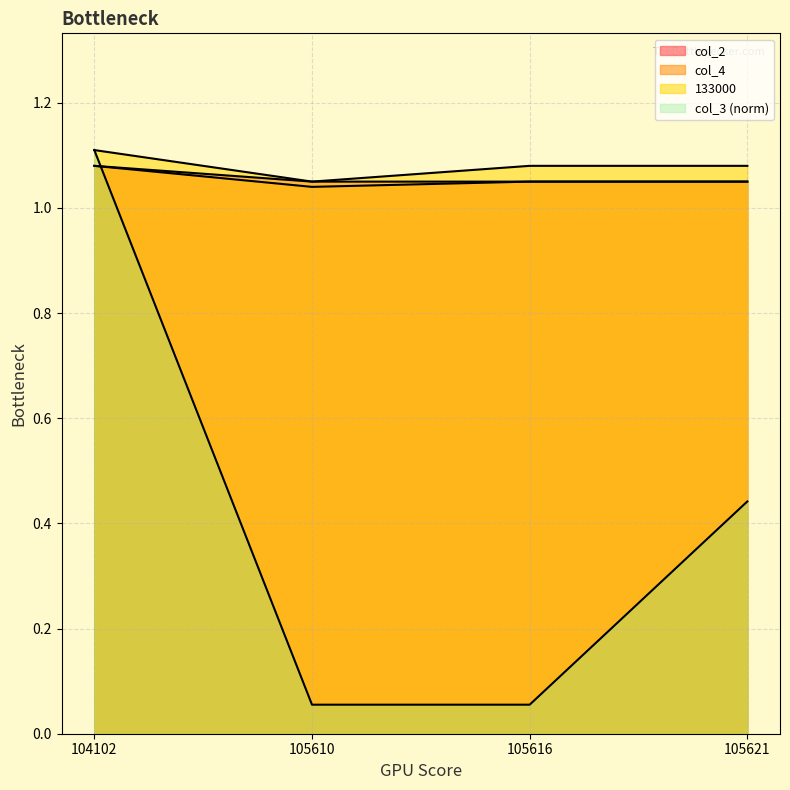

At how many categories does at least one series exceed 0?

4